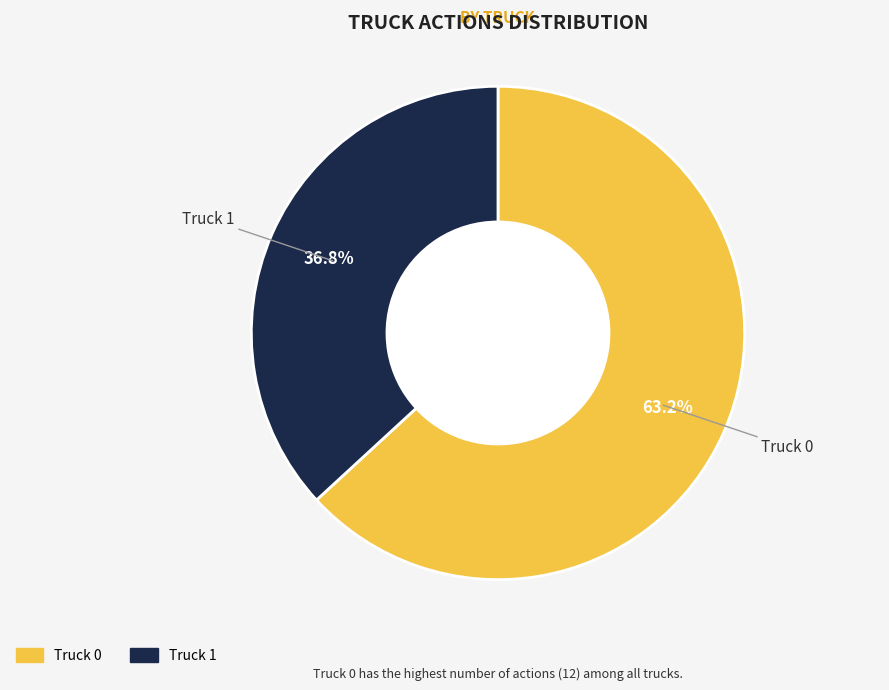

True or false: Truck 1 accounts for 29% of the total.

False